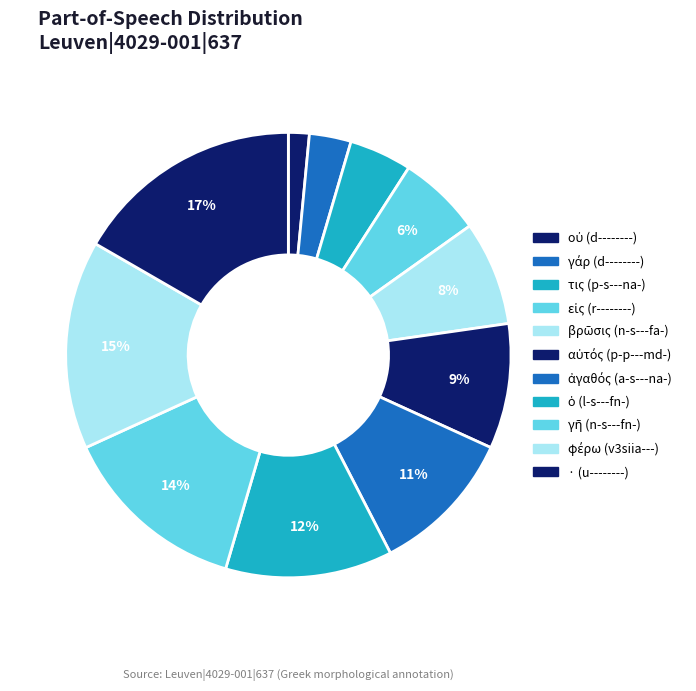

What is the change in value from εἰς (r--------) to · (u--------)?

+7